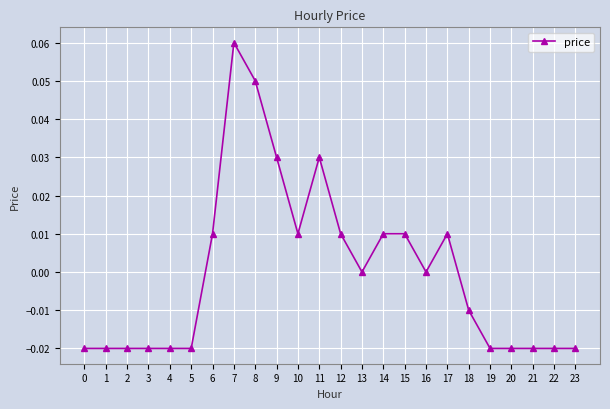

True or false: there are more than 0 points higher than both neighbors.

True